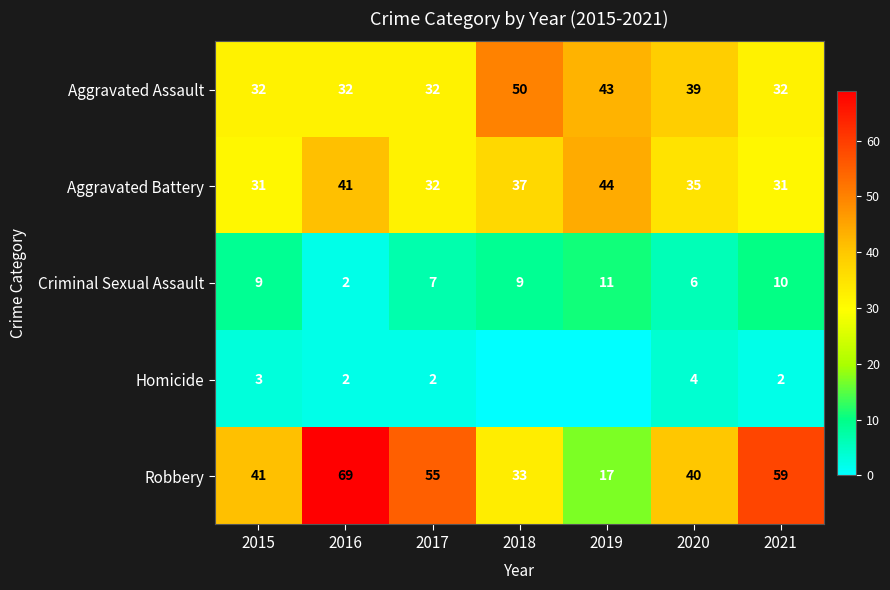

How many values in the Robbery series are below 41?

3